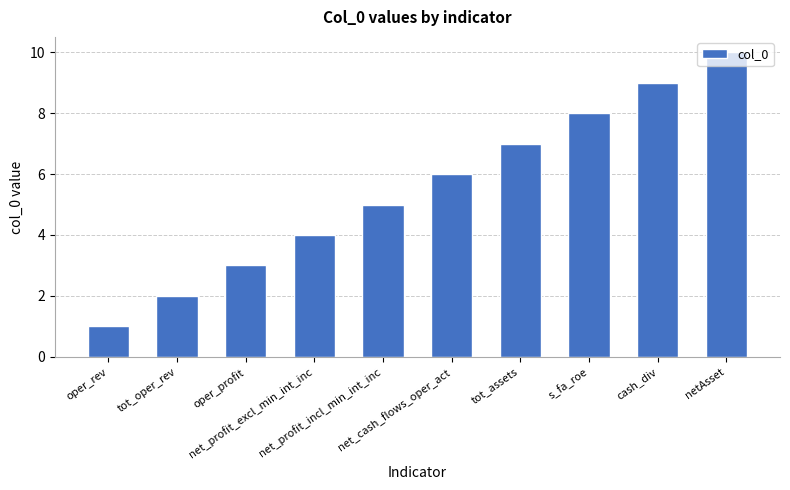

Rank the categories by value from lowest to highest.

oper_rev, tot_oper_rev, oper_profit, net_profit_excl_min_int_inc, net_profit_incl_min_int_inc, net_cash_flows_oper_act, tot_assets, s_fa_roe, cash_div, netAsset